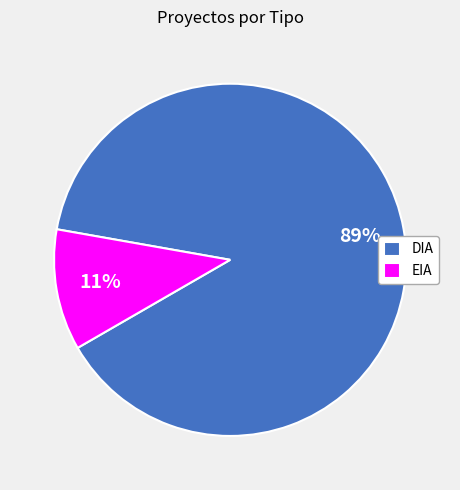

Do DIA and EIA together represent more than half of the pie?

Yes